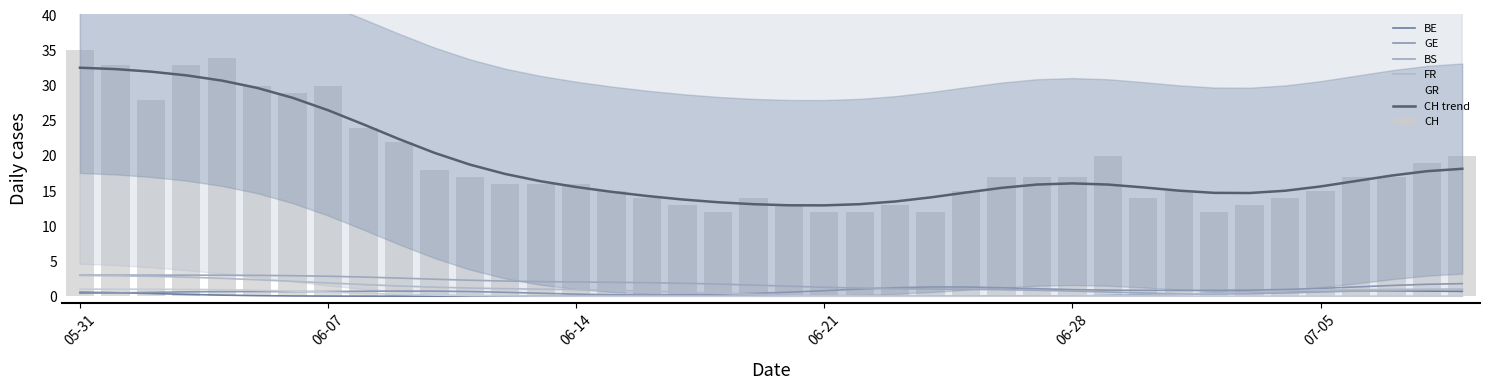

What is the approximate value of GE at 2020-07-09?

2